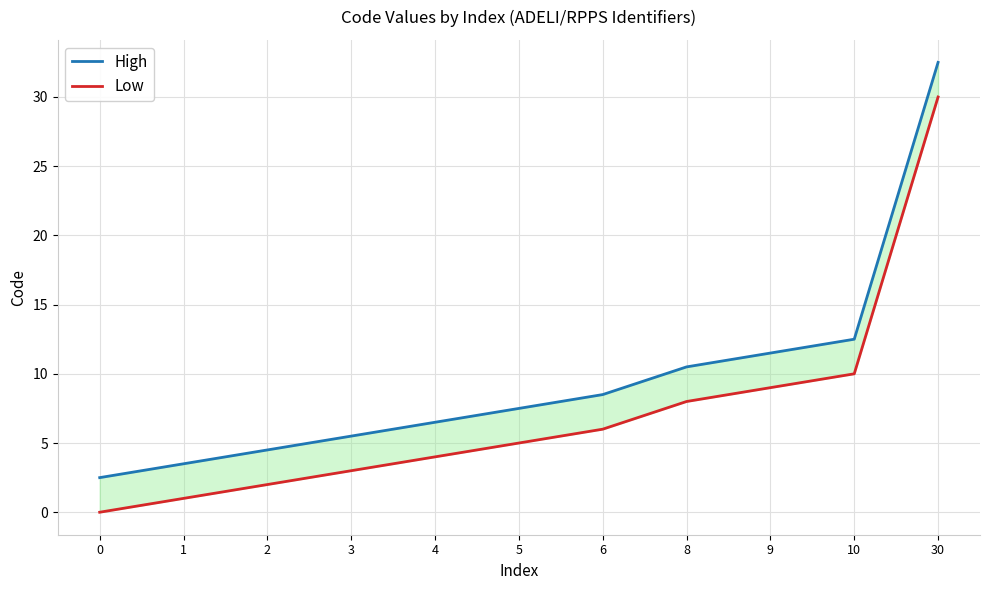

Rank the categories by High value from highest to lowest.

30, 10, 9, 8, 6, 5, 4, 3, 2, 1, 0